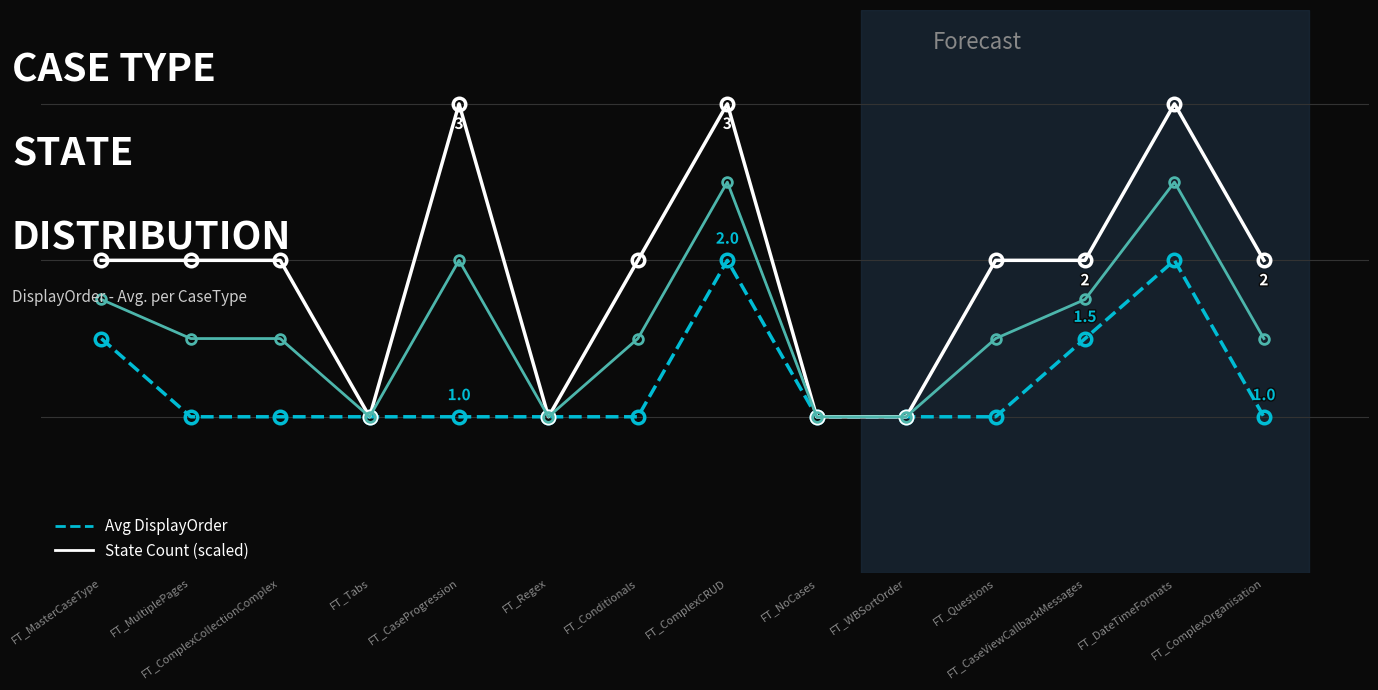

Is this an area chart (filled region under the line)?

No